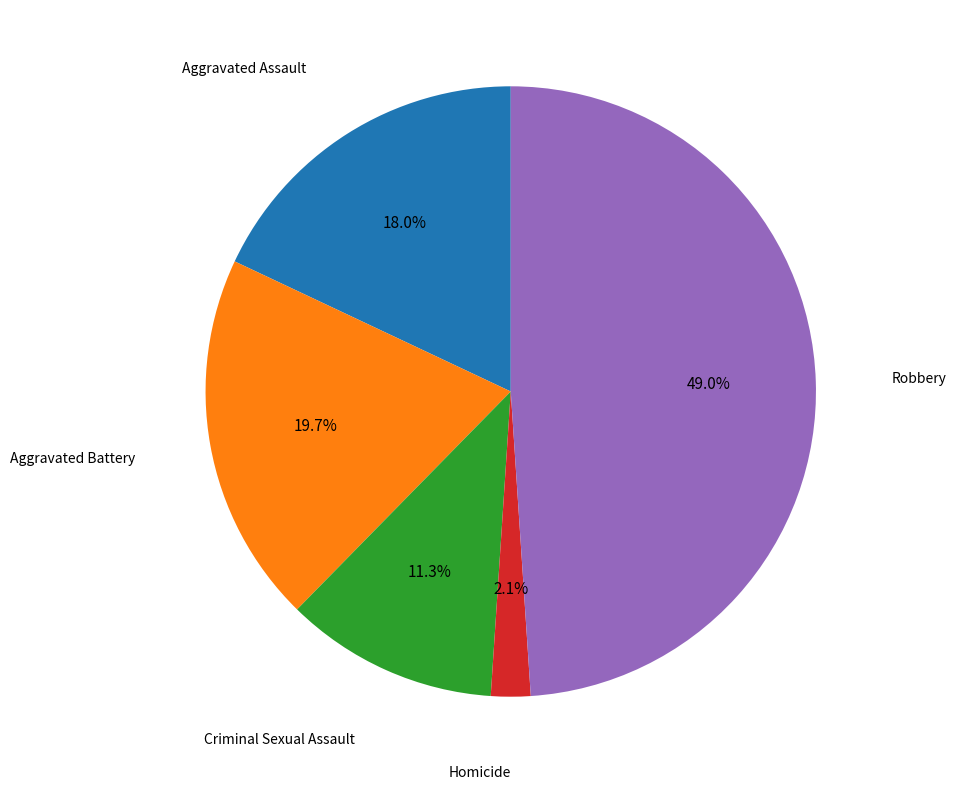

Is there any slice that represents more than half of the pie?

No